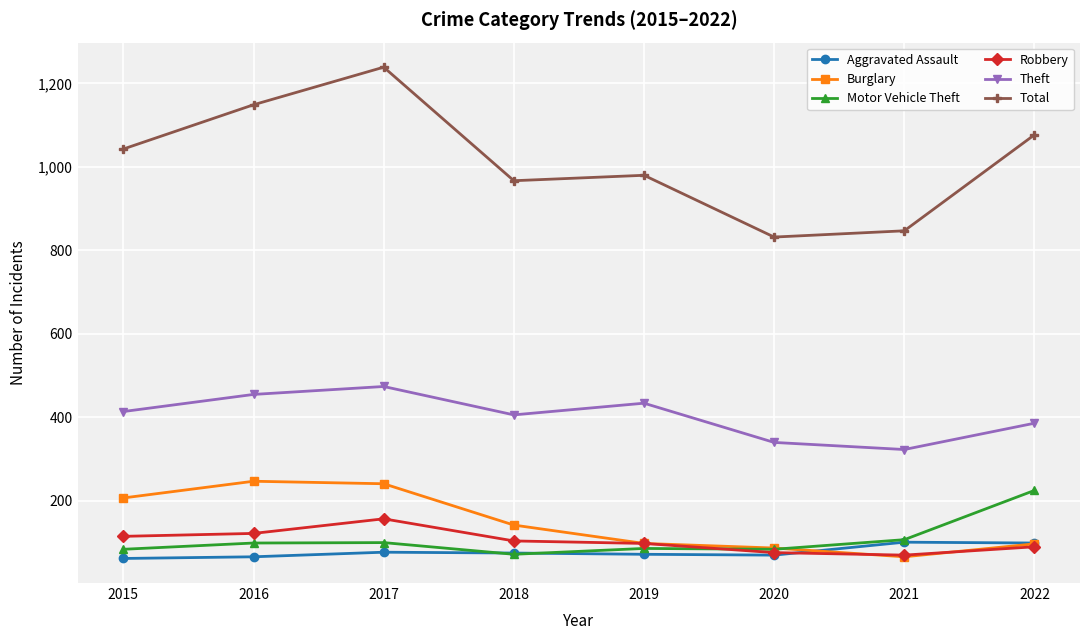

Which series has the largest total across all categories?

Total